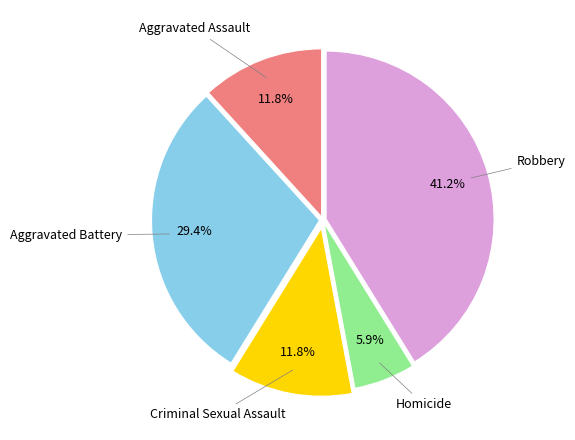

Is there a majority slice in this chart?

No